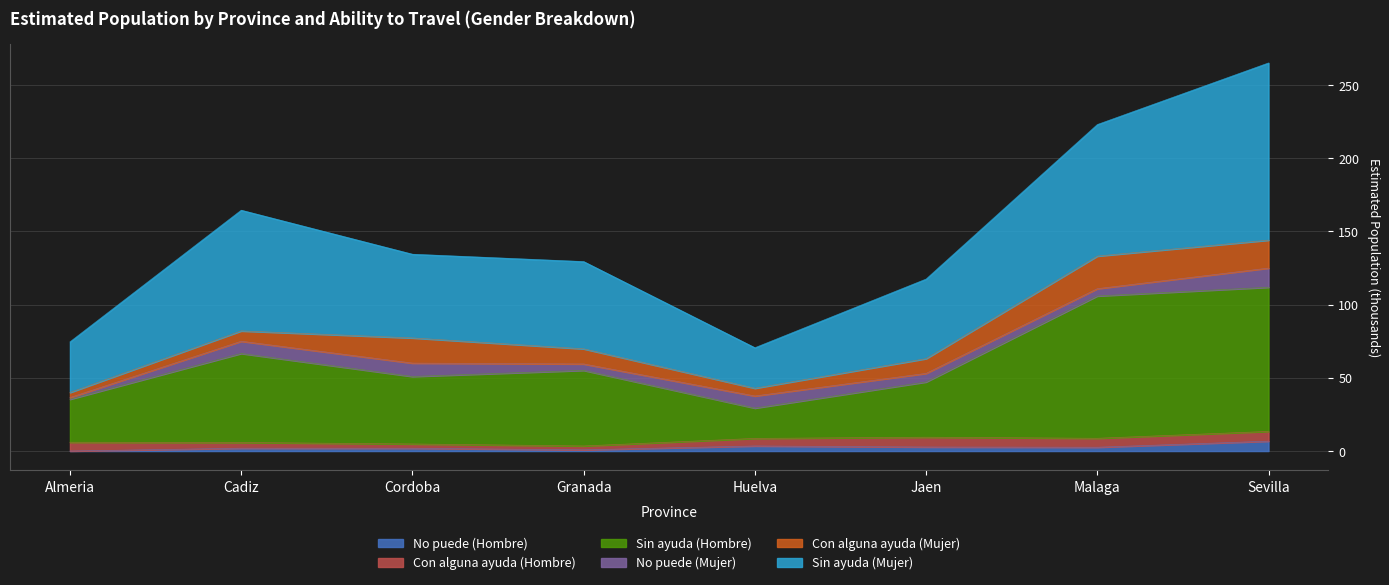

Is the value of No puede (Hombre) at Cadiz greater than the value of Sin ayuda (Mujer) at Huelva?

No